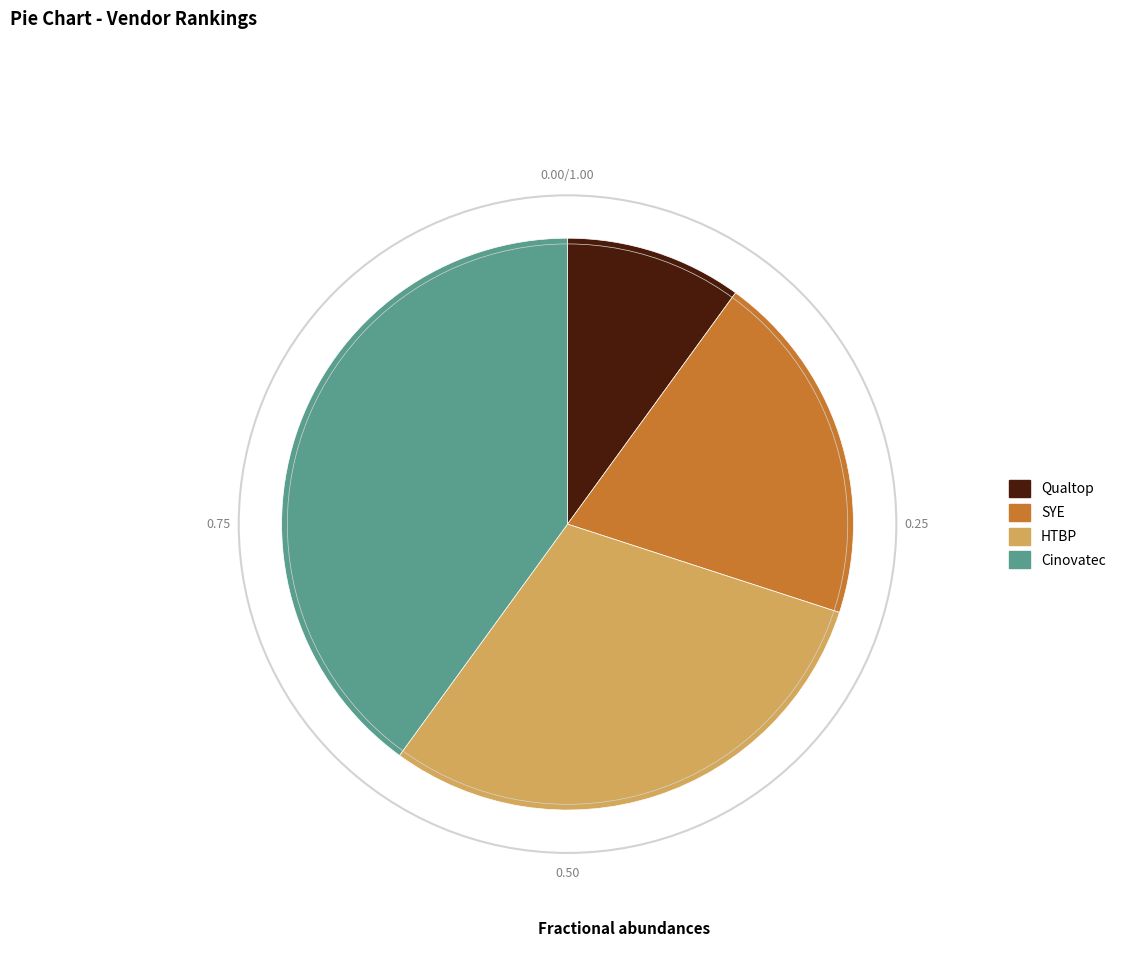

Combined, do SYE and Cinovatec account for over 50%?

Yes